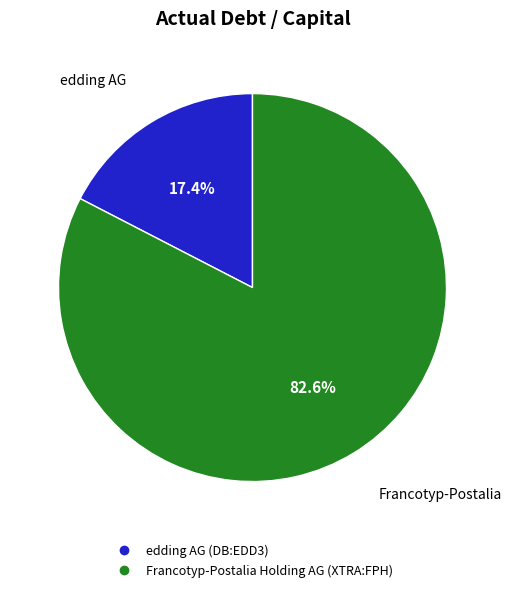

To the nearest percent, what is the combined percentage of Francotyp-Postalia Holding AG (XTRA:FPH) and edding AG (DB:EDD3)?

100%